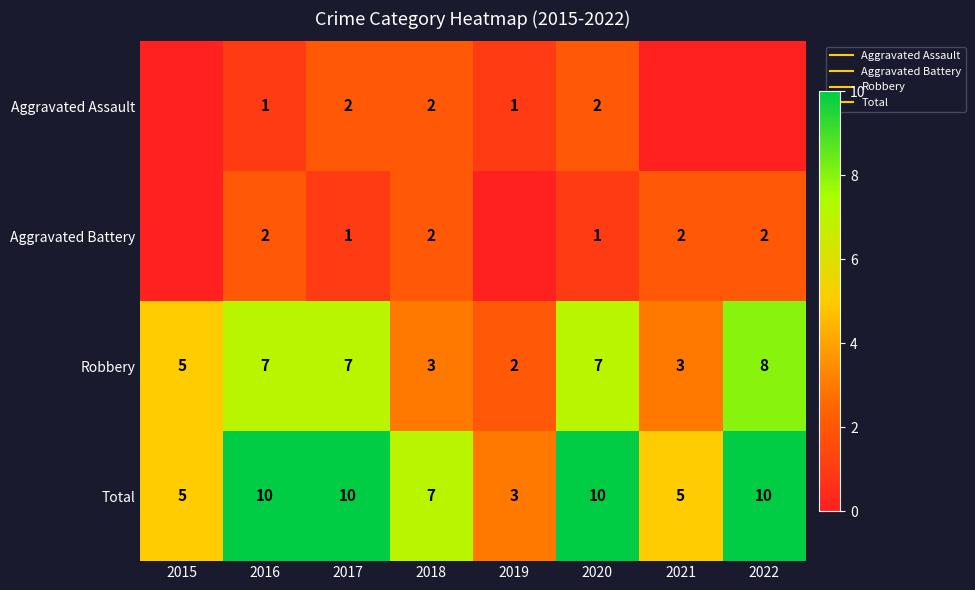

At how many categories does at least one series exceed 6?

5